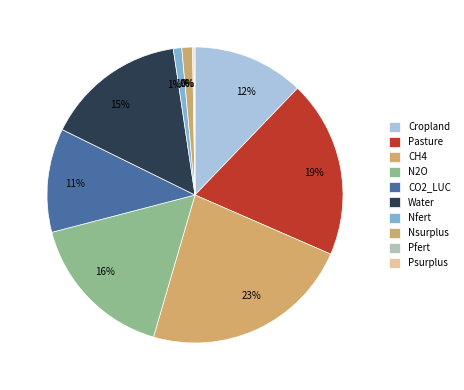

Which has a higher value, Nsurplus or Cropland?

Cropland